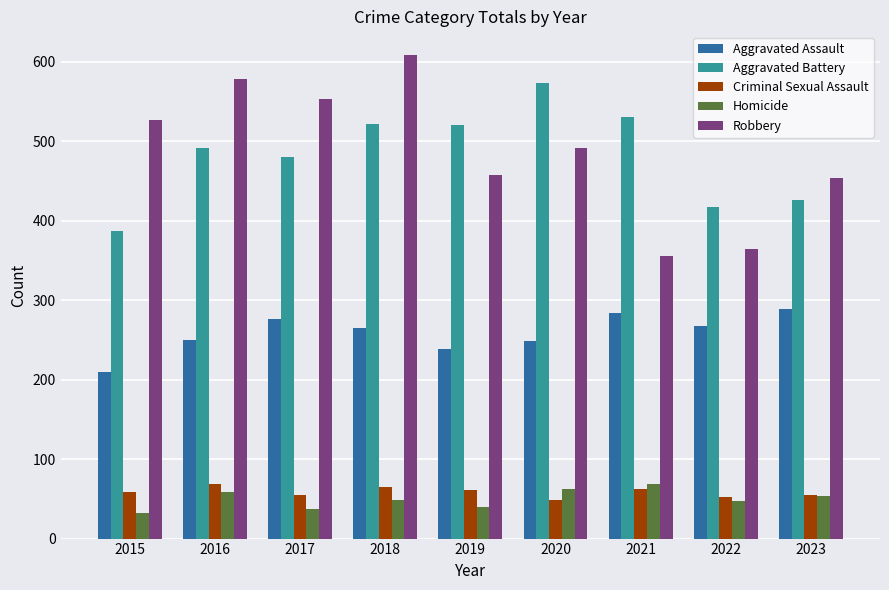

What is the spread (max minus min) of values at 2021?

469